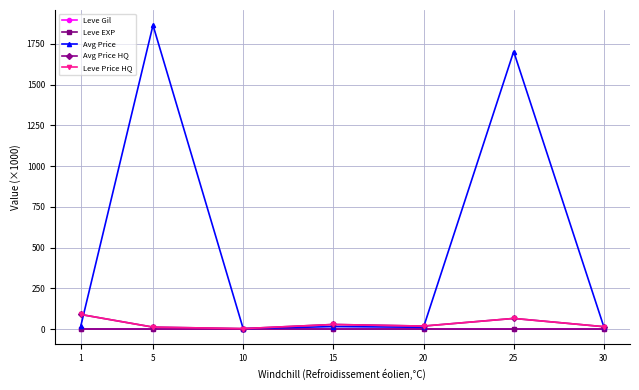

Count the number of data series in this chart.

5